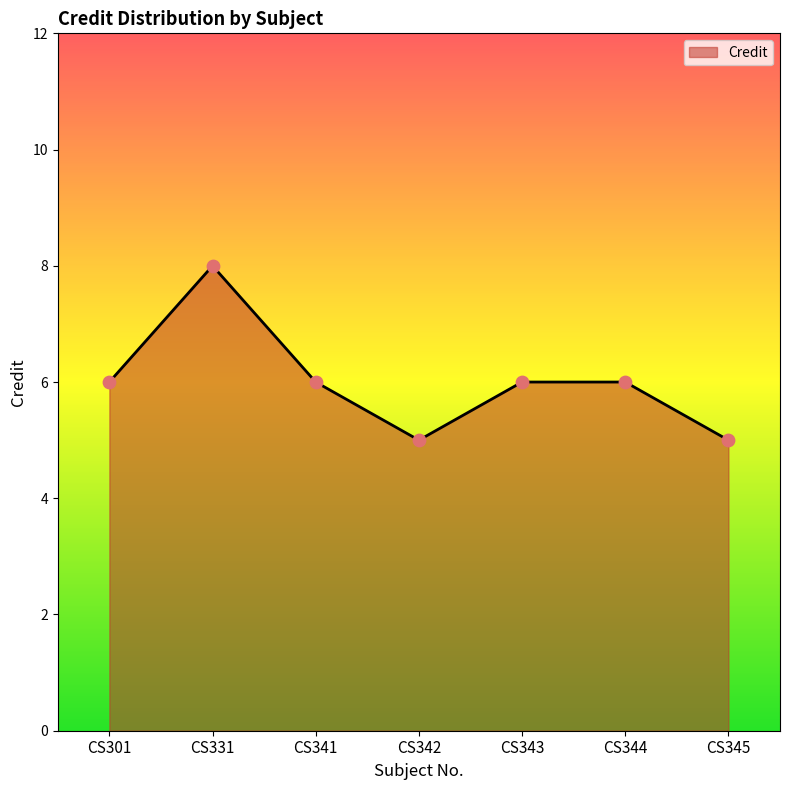

What is the change in value from CS342 to CS344?

+1